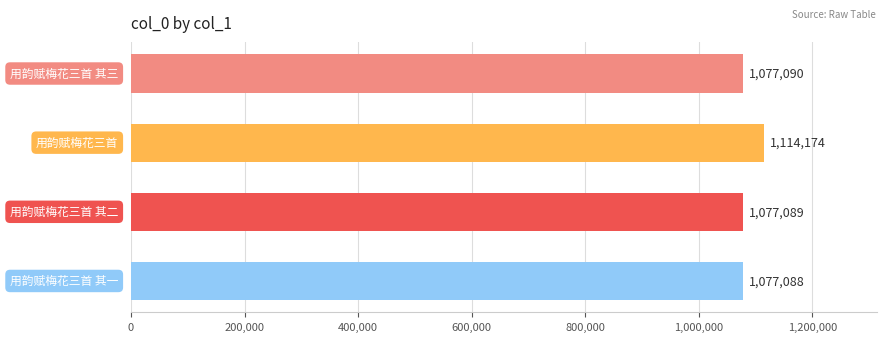

What is the greatest value displayed?

1114174